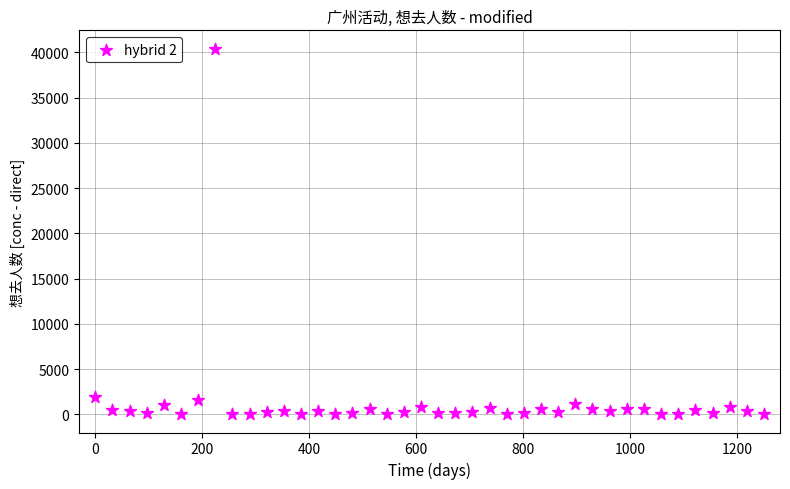

What is the range of Y values (max minus min)?

40404